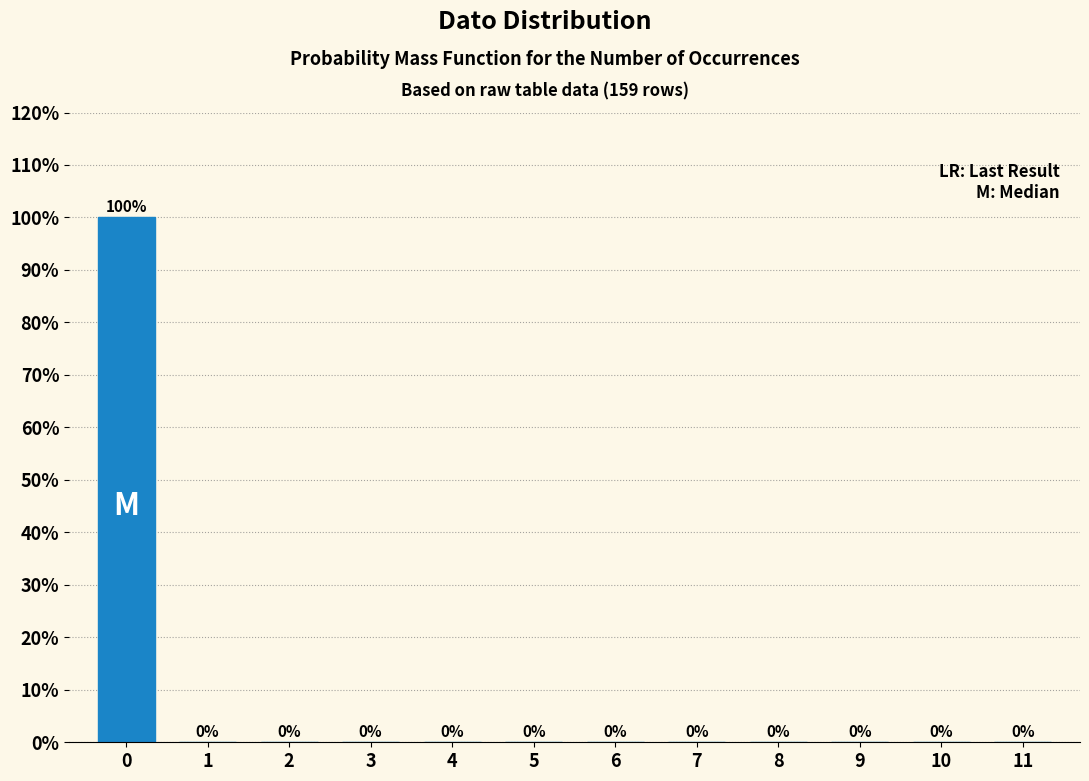

Reading left to right, list all the values displayed in this chart.

0=100	1=0	2=0	3=0	4=0	5=0	6=0	7=0	8=0	9=0	10=0	11=0